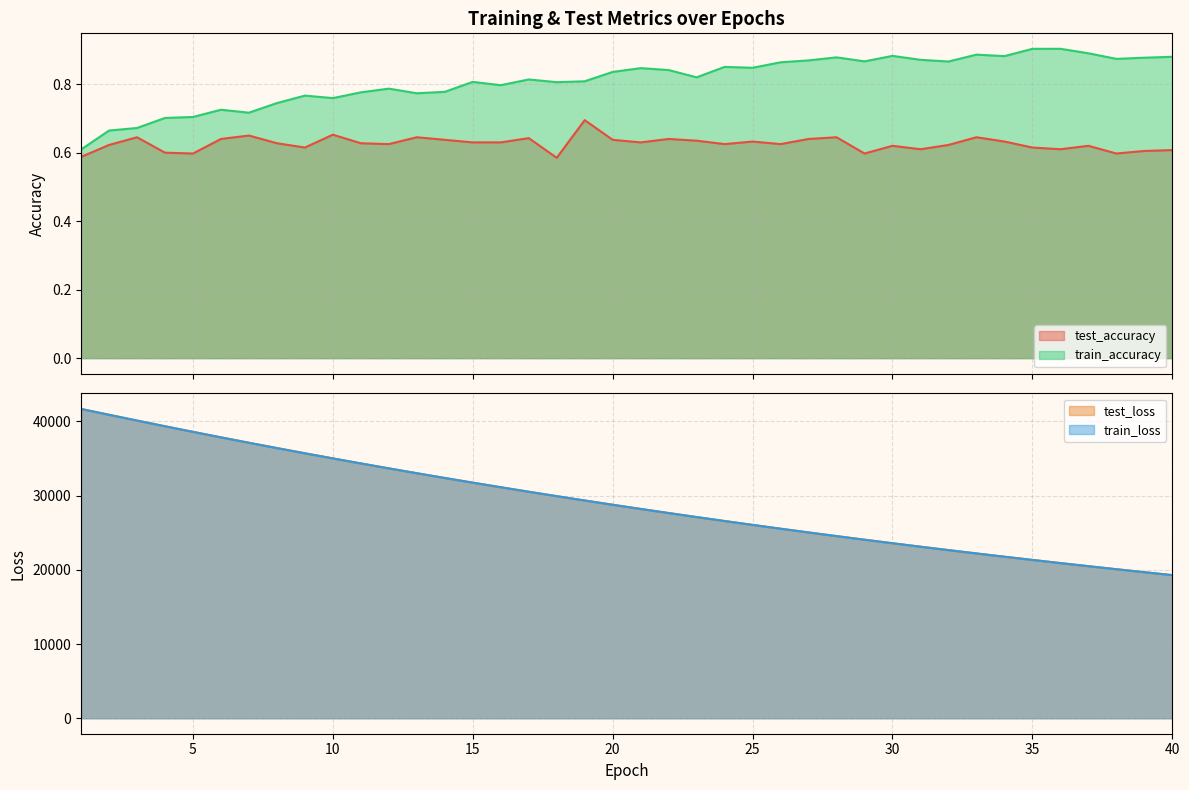

At how many categories does at least one series exceed 22677?

31